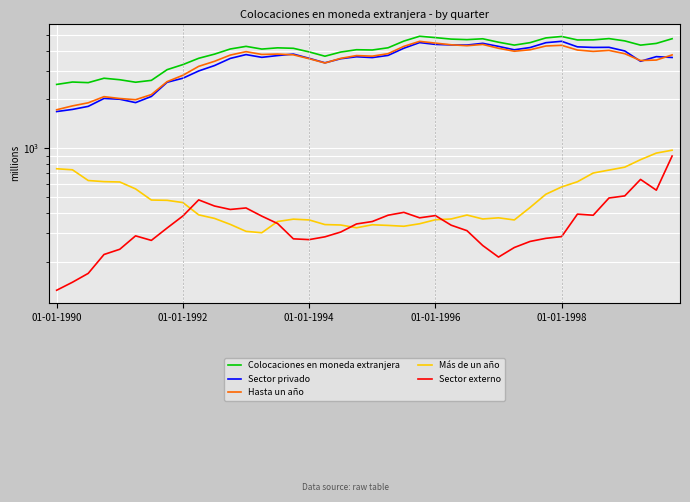

At how many categories does at least one series exceed 4271?

18